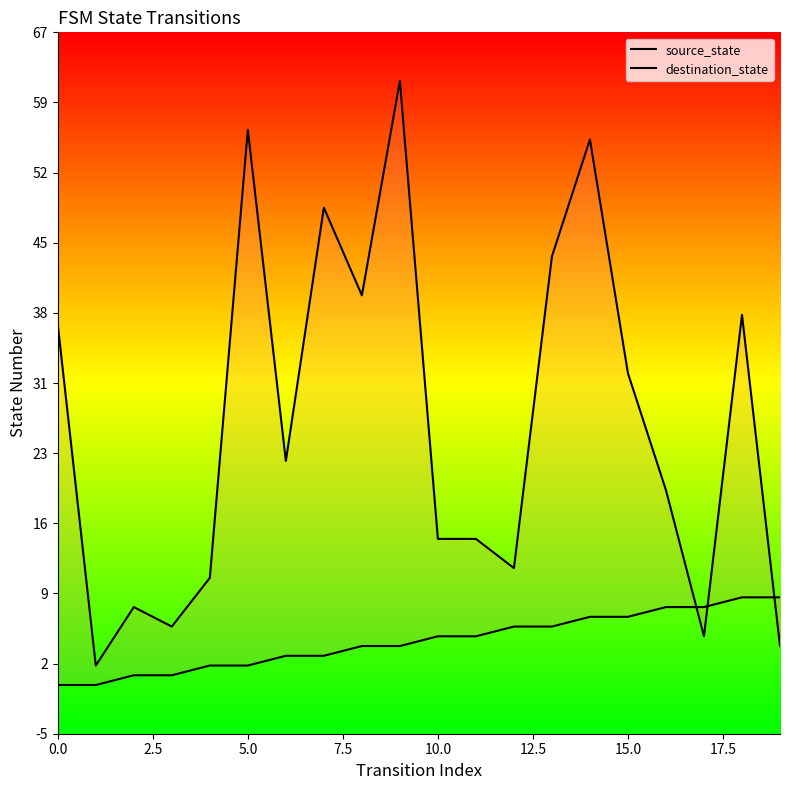

What is the label of the 17th point from the left?

16